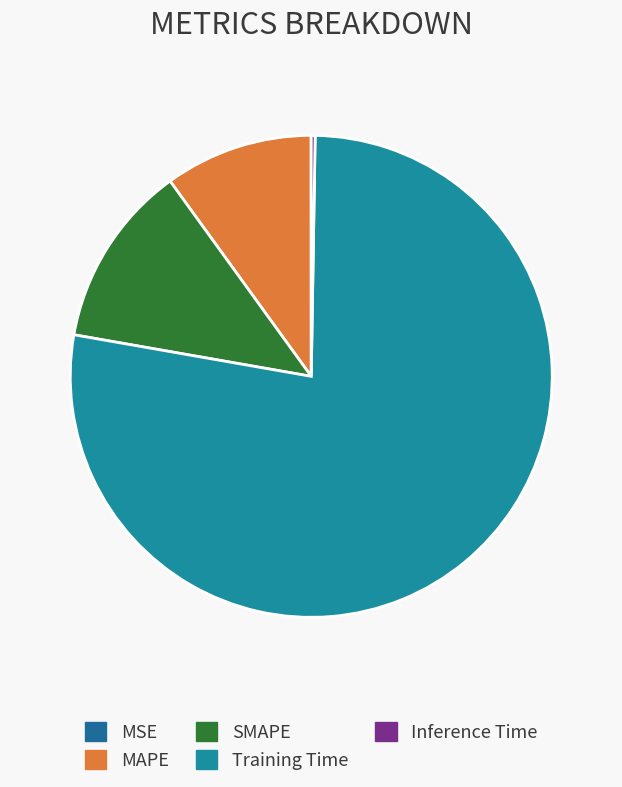

To the nearest percent, what is the difference between the Training Time and MAPE slice percentages?

68%